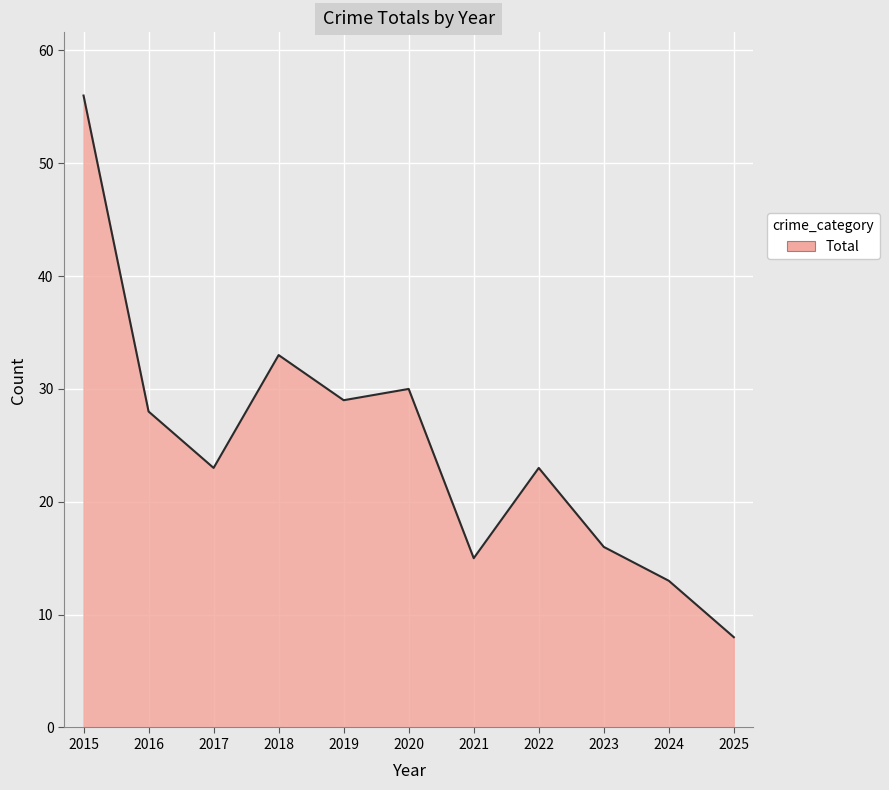

What is the approximate value at 2025, to the nearest 10?

10